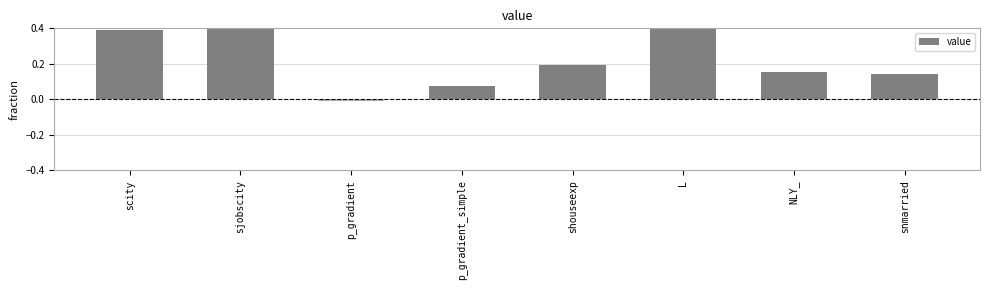

Rank the categories by value from highest to lowest.

L, sjobscity, scity, shouseexp, NLY_, snmarried, p_gradient_simple, p_gradient